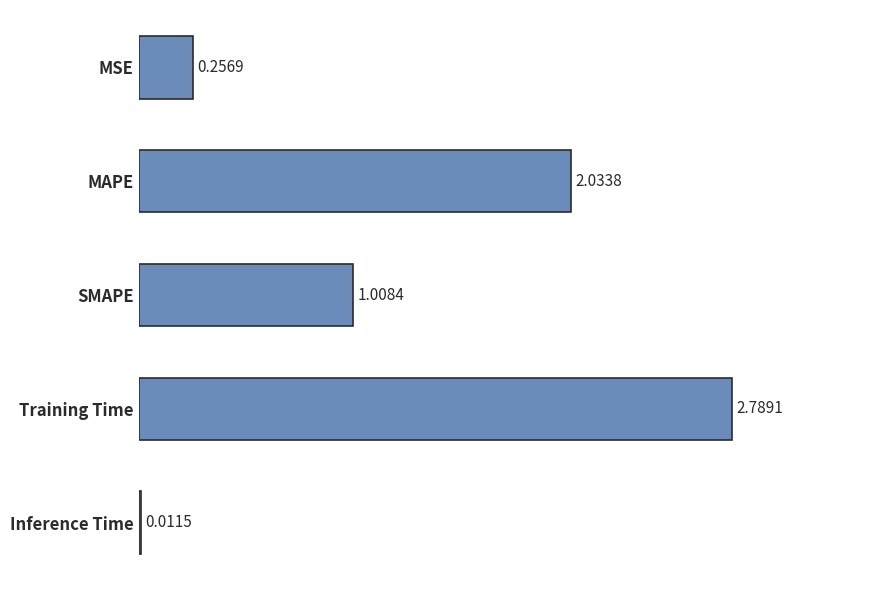

What is the change in value from Training Time to MSE?

-2.5